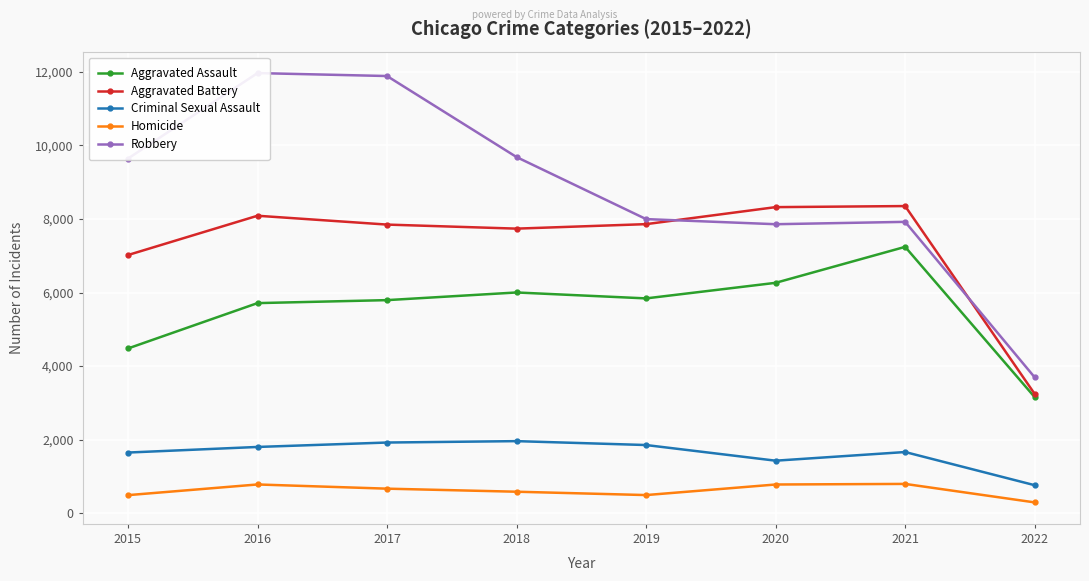

Rank the series at 2018 from lowest to highest value.

Homicide, Criminal Sexual Assault, Aggravated Assault, Aggravated Battery, Robbery